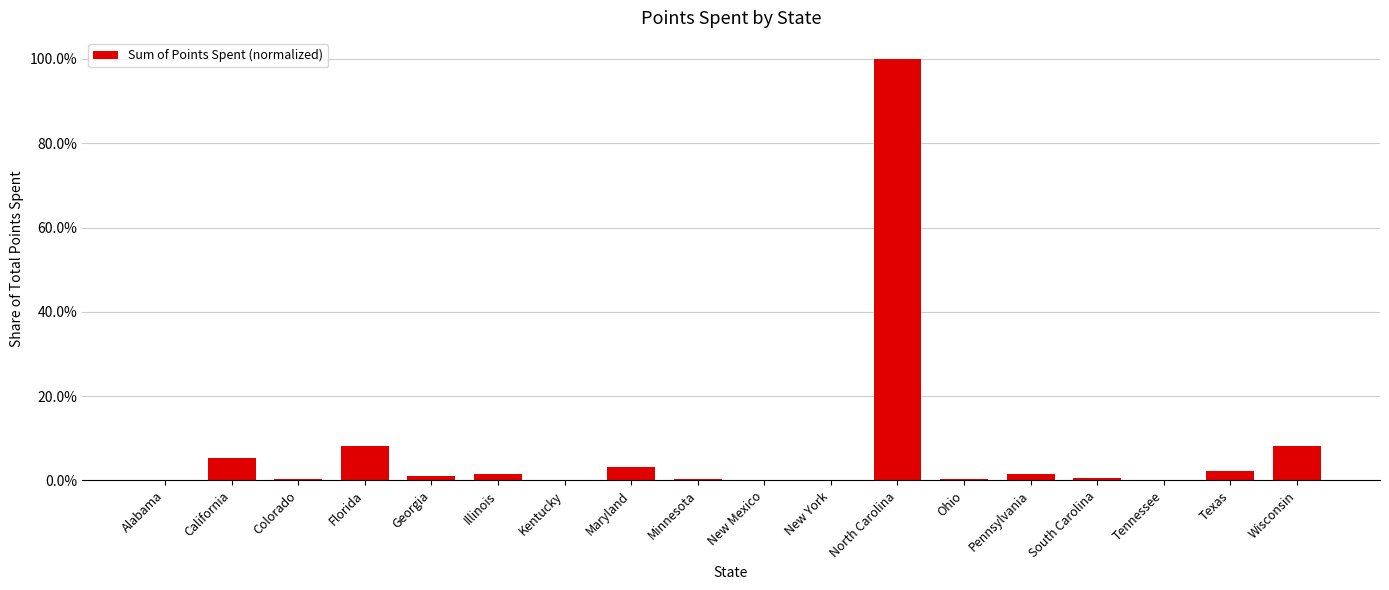

Reading left to right, what are all the values shown in this chart?

0.0	0.1	0.0	0.1	0.0	0.0	0.0	0.0	0.0	0.0	0.0	1.0	0.0	0.0	0.0	0.0	0.0	0.1